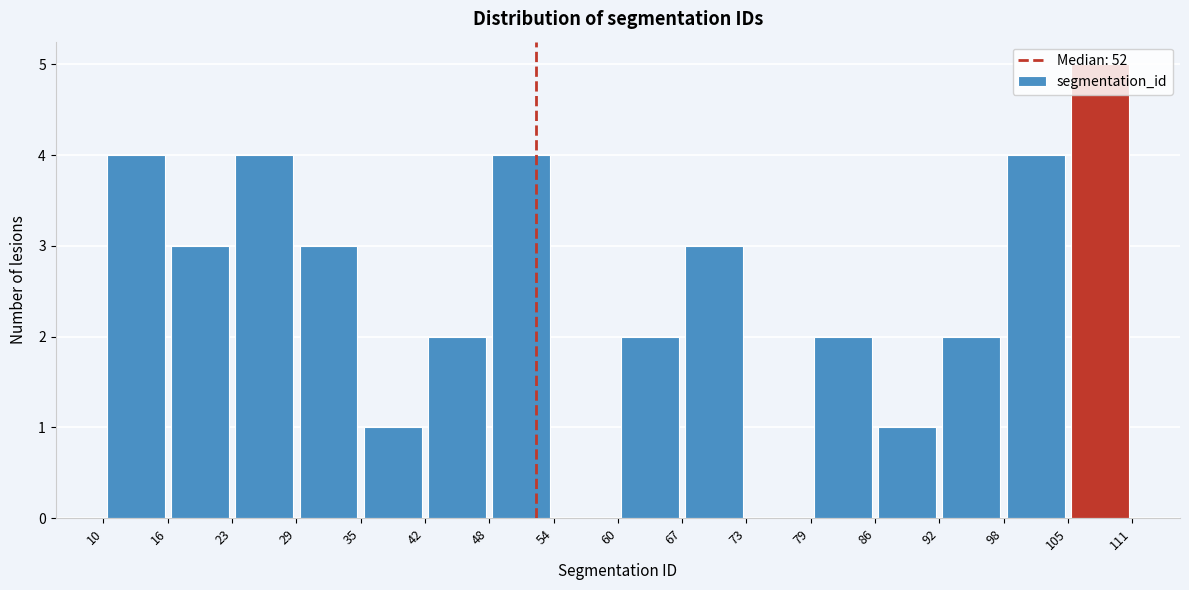

Reading left to right, transcribe this chart: for each bar, give the range it covers on the x-axis and its height. The values are not printed on the chart, so give them approximately, as read against the axis.

10 to 16: 4
16 to 23: 3
23 to 29: 4
29 to 35: 3
35 to 42: 1
42 to 48: 2
48 to 54: 4
54 to 60: 0
60 to 67: 2
67 to 73: 3
73 to 79: 0
79 to 86: 2
86 to 92: 1
92 to 98: 2
98 to 105: 4
105 to 111: 5